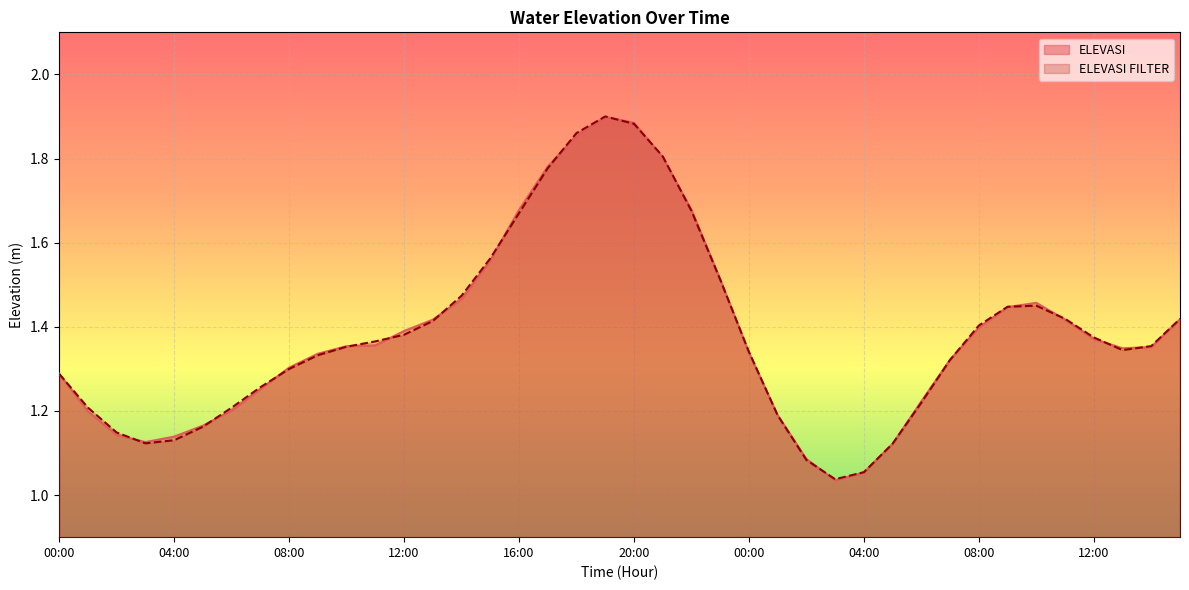

What is the greatest value displayed?

1.9